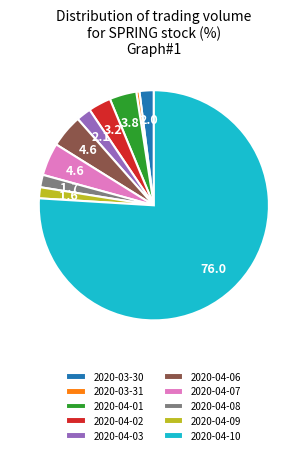

Do 2020-04-07 and 2020-04-06 together represent more than half of the pie?

No